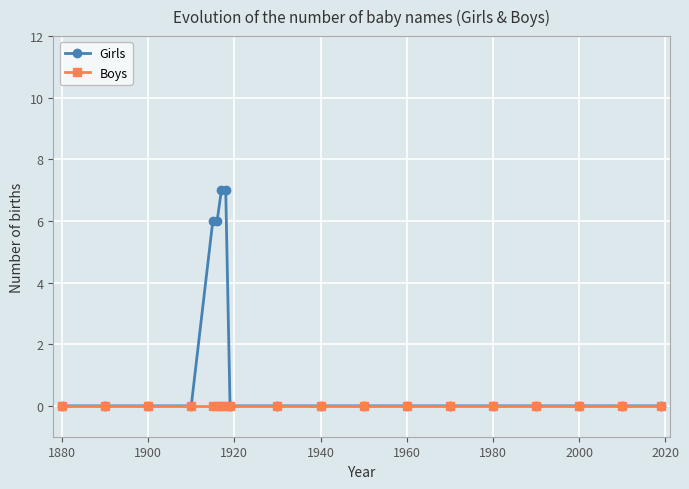

List the series in order of their overall mean, lowest first.

Boys, Girls